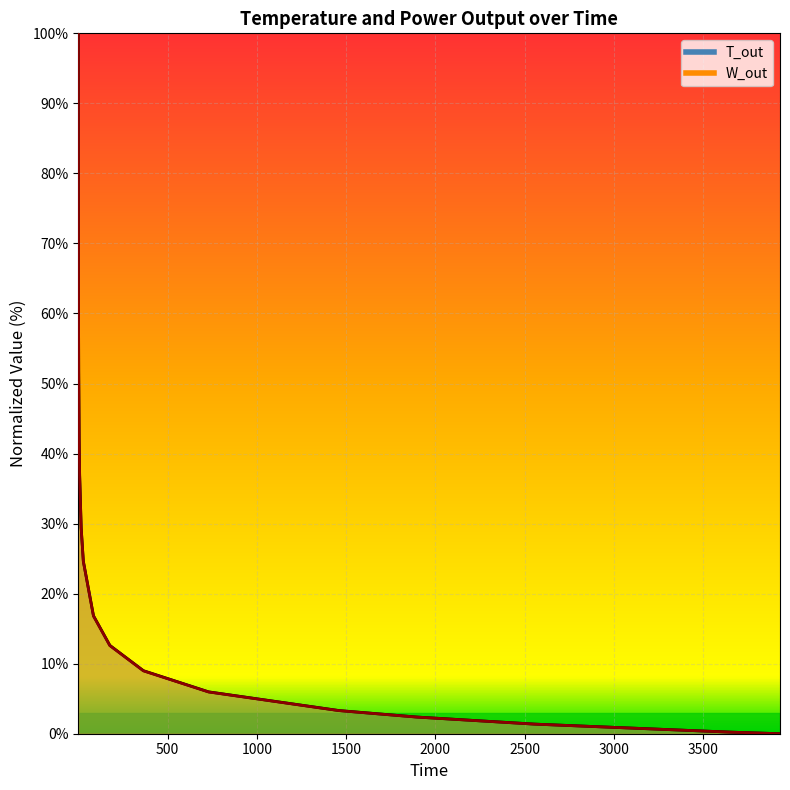

Does the chart display data point markers on the line(s)?

No